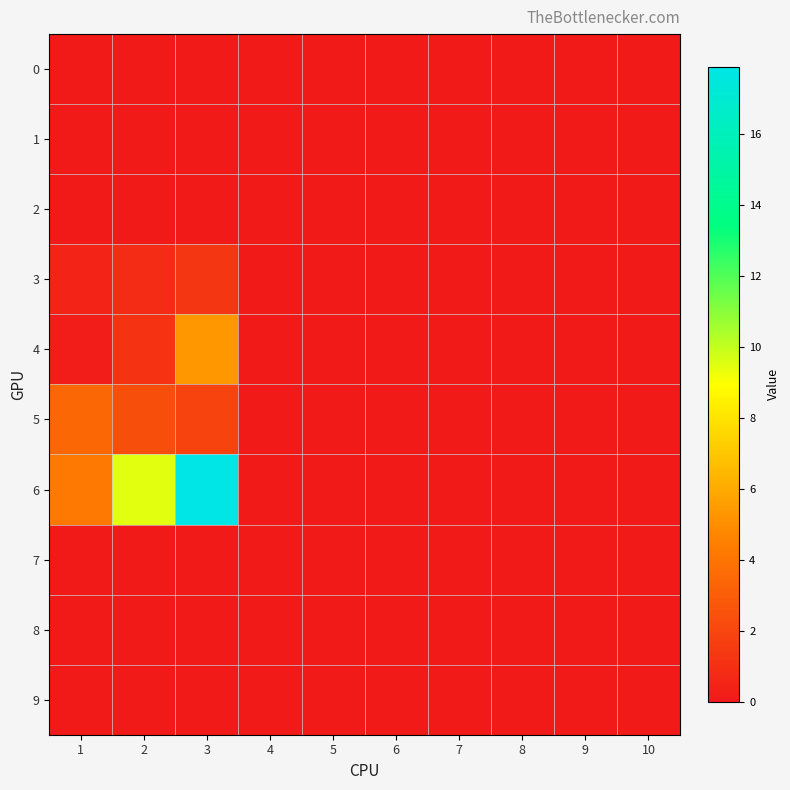

Reading right to left, list all the values displayed in this chart.

0: 10=0.0	9=0.0	8=0.0	7=0.0	6=0.0	5=0.0	4=0.0	3=0.0	2=0.0	1=0.0
1: 10=0.0	9=0.0	8=0.0	7=0.0	6=0.0	5=0.0	4=0.0	3=0.0	2=0.0	1=0.0
2: 10=0.0	9=0.0	8=0.0	7=0.0	6=0.0	5=0.0	4=0.0	3=0.0	2=0.0	1=0.0
3: 10=0.0	9=0.0	8=0.0	7=0.0	6=0.0	5=0.0	4=0.0	3=1.3	2=0.8	1=0.4
4: 10=0.0	9=0.0	8=0.0	7=0.0	6=0.0	5=0.0	4=0.0	3=5.4	2=1.1	1=0.1
5: 10=0.0	9=0.0	8=0.0	7=0.0	6=0.0	5=0.0	4=0.0	3=1.9	2=2.4	1=3.5
6: 10=0.0	9=0.0	8=0.0	7=0.0	6=0.0	5=0.0	4=0.0	3=17.9	2=9.5	1=4.2
7: 10=0.0	9=0.0	8=0.0	7=0.0	6=0.0	5=0.0	4=0.0	3=0.0	2=0.0	1=0.0
8: 10=0.0	9=0.0	8=0.0	7=0.0	6=0.0	5=0.0	4=0.0	3=0.0	2=0.0	1=0.0
9: 10=0.0	9=0.0	8=0.0	7=0.0	6=0.0	5=0.0	4=0.0	3=0.0	2=0.0	1=0.0